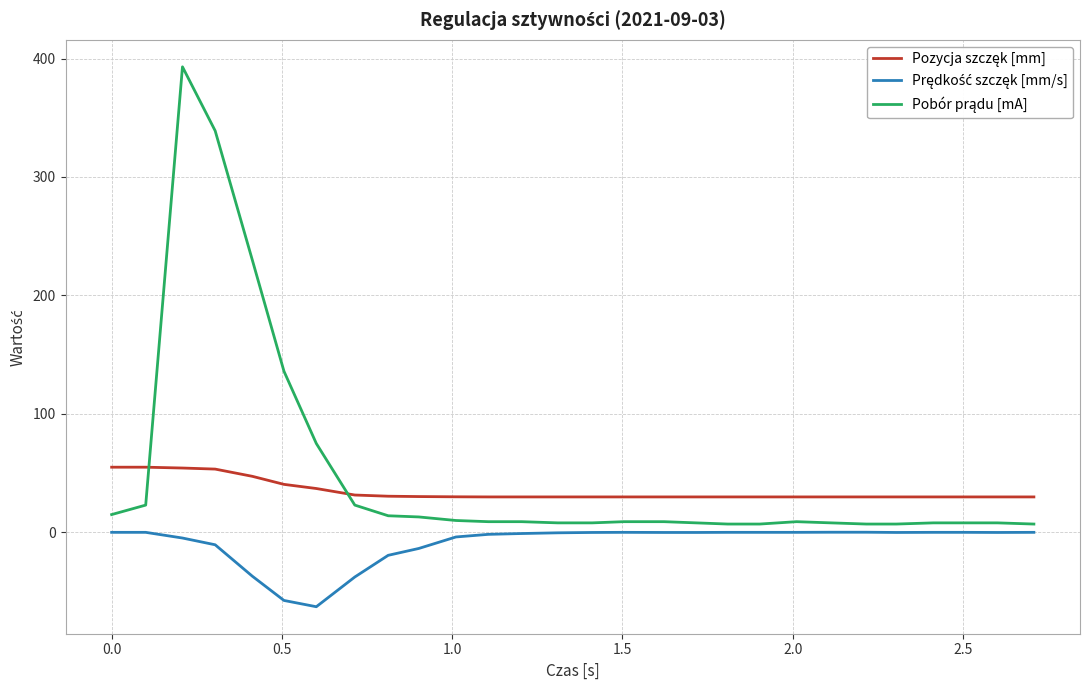

What is the smallest value displayed?

-62.8